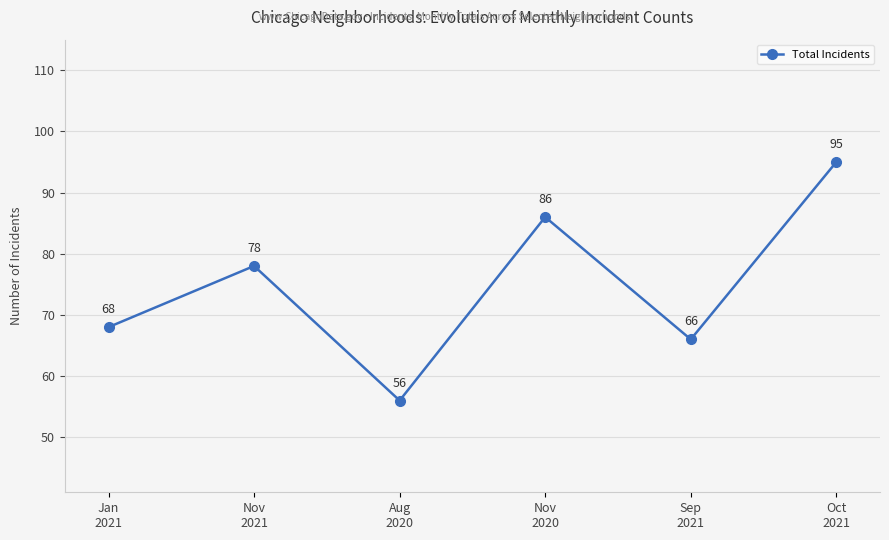

True or false: the data shows 38 at Nov
2021.

False